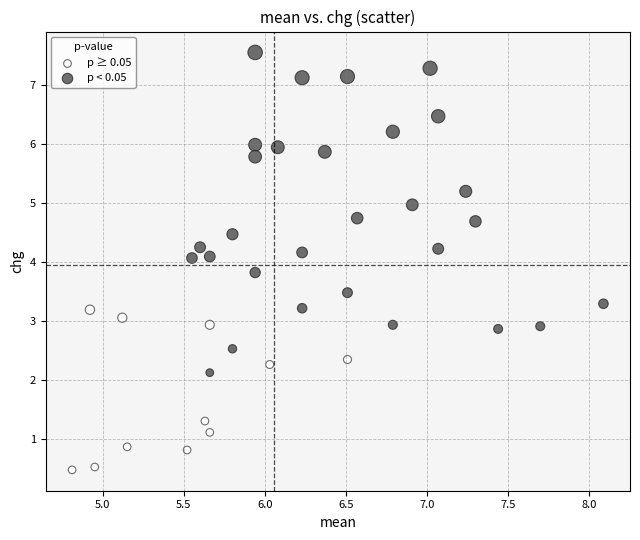

Which series reaches the minimum Y coordinate?

p ≥ 0.05